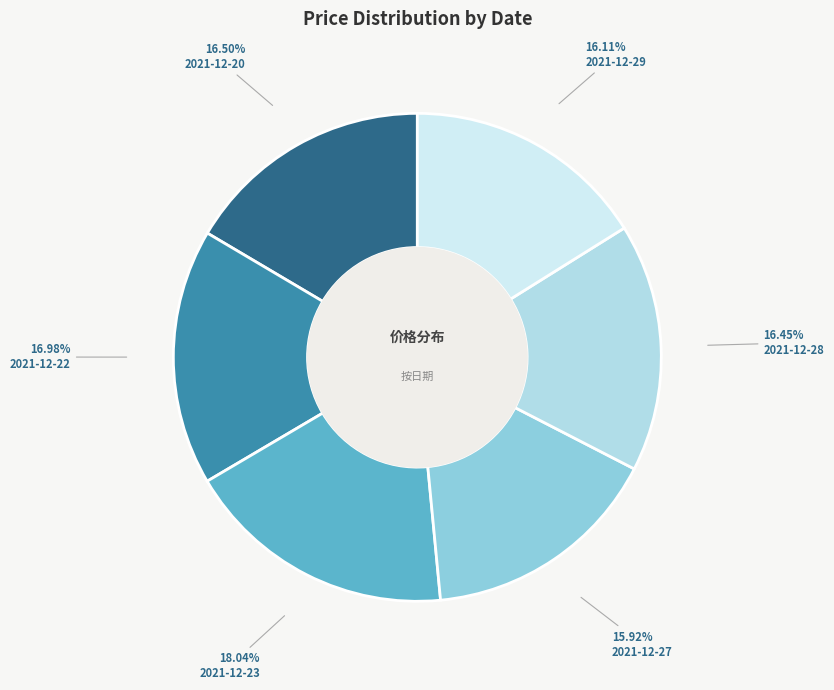

How many segments does this pie chart have?

6